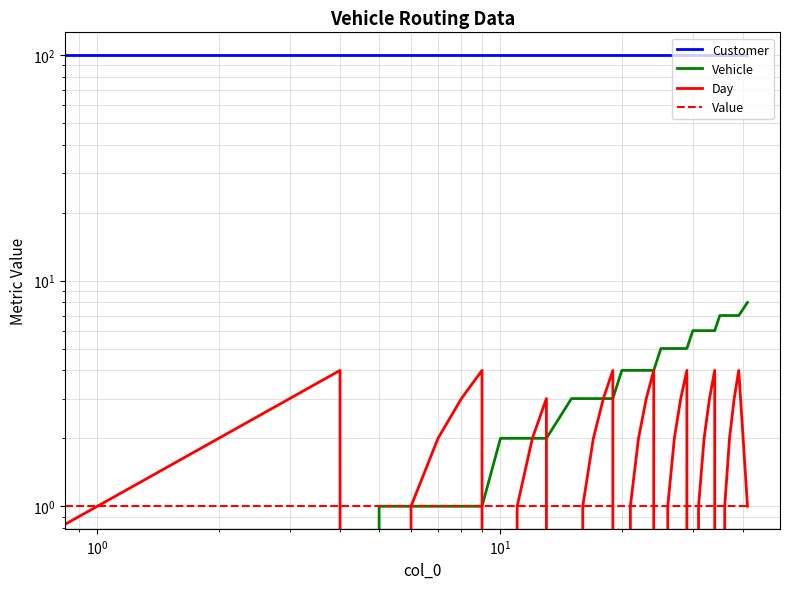

What is the sum of all Customer values?

4000